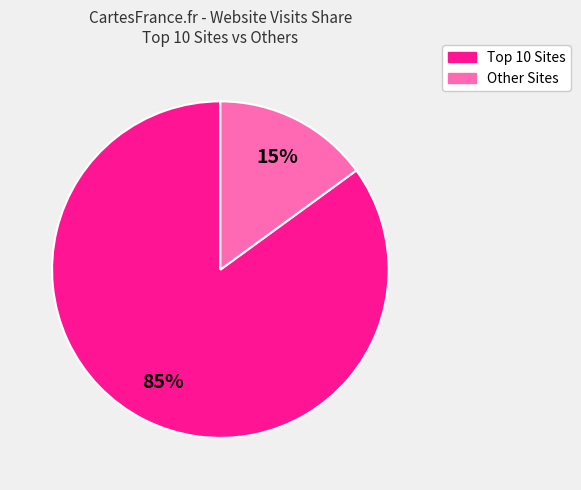

To the nearest percent, what is the average slice percentage?

50%